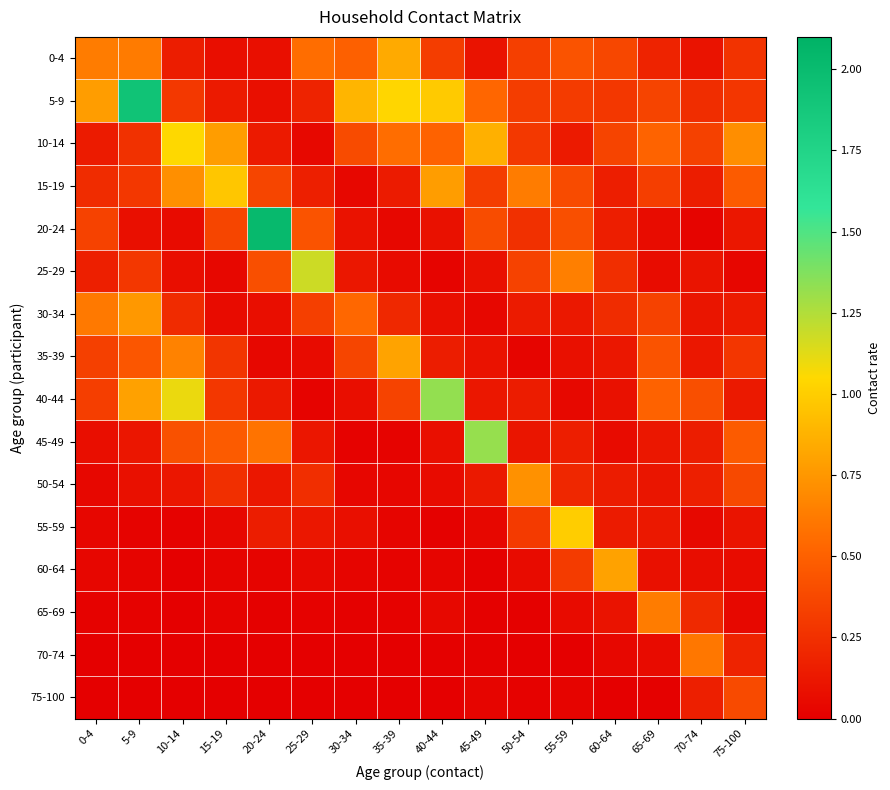

Between 35-39 and 40-44, which series saw the biggest shift?

40-44